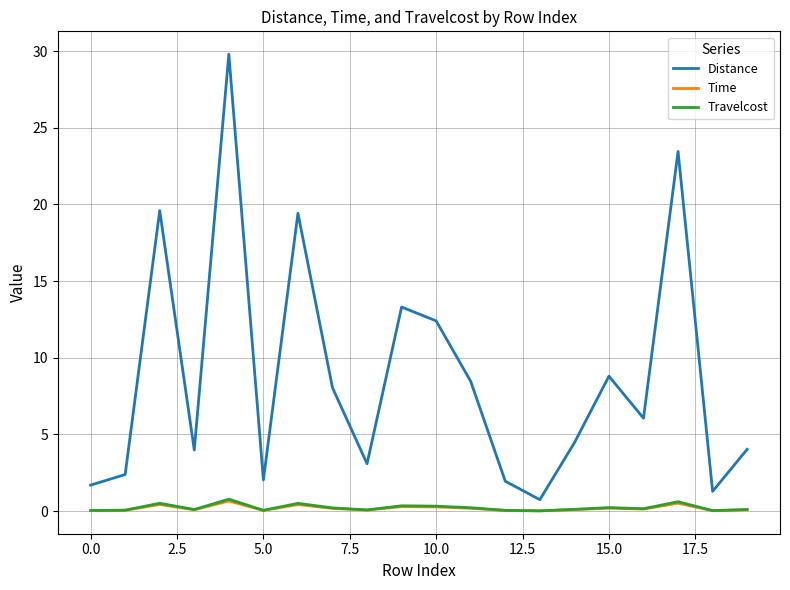

Which series has the largest total across all categories?

Distance